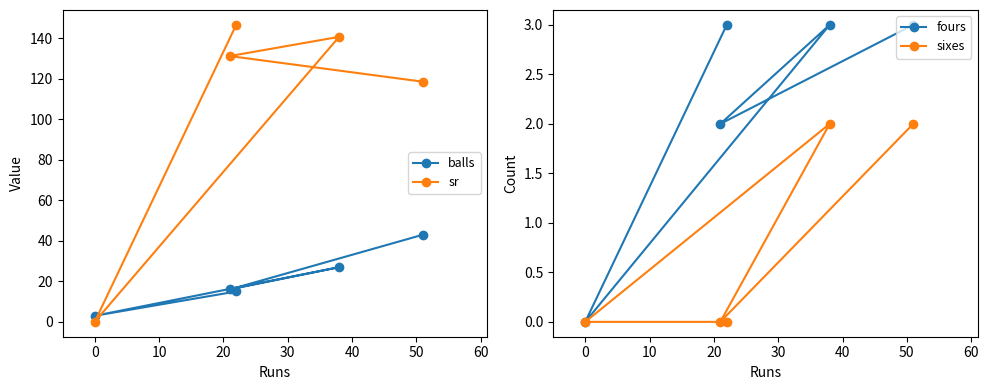

True or false: balls and fours cross at least once.

False